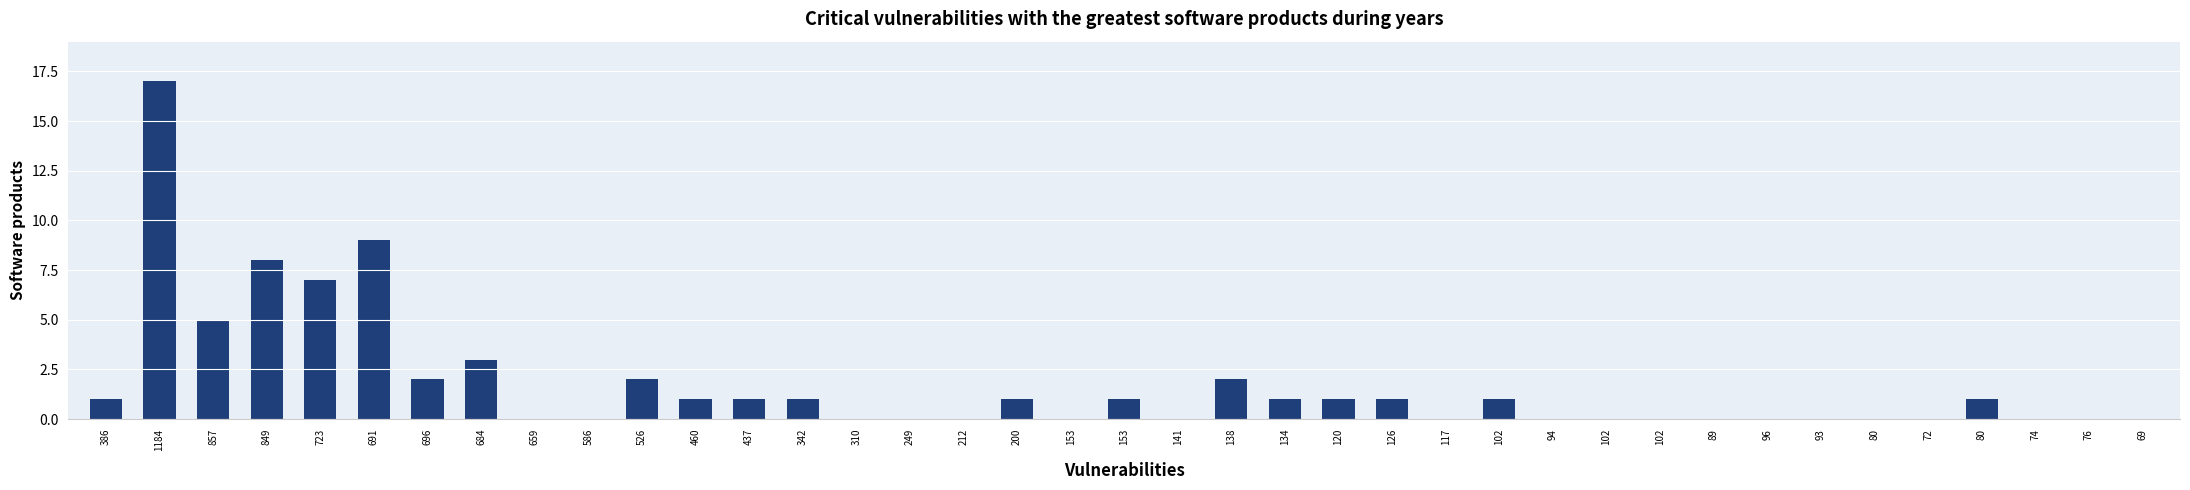

How many distinct data groups are displayed?

1